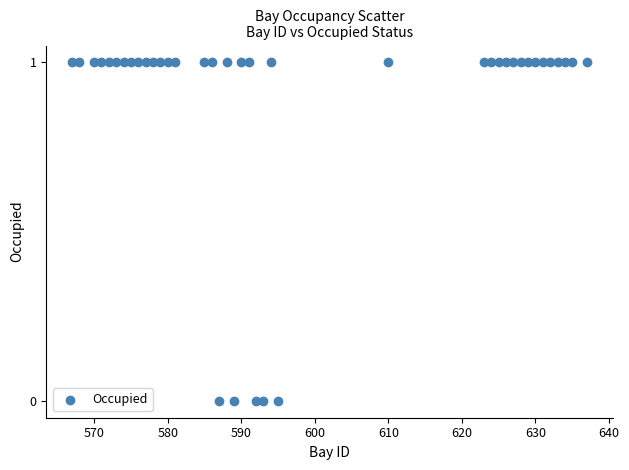

What is the range of X values (max minus min)?

70